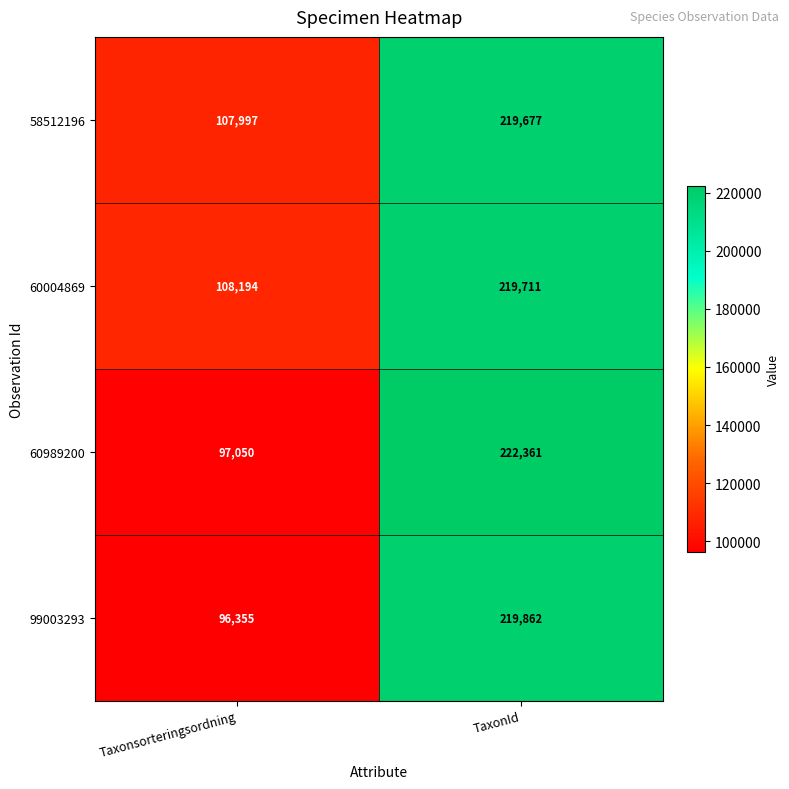

Which label corresponds to the smallest value in the chart?

Taxonsorteringsordning